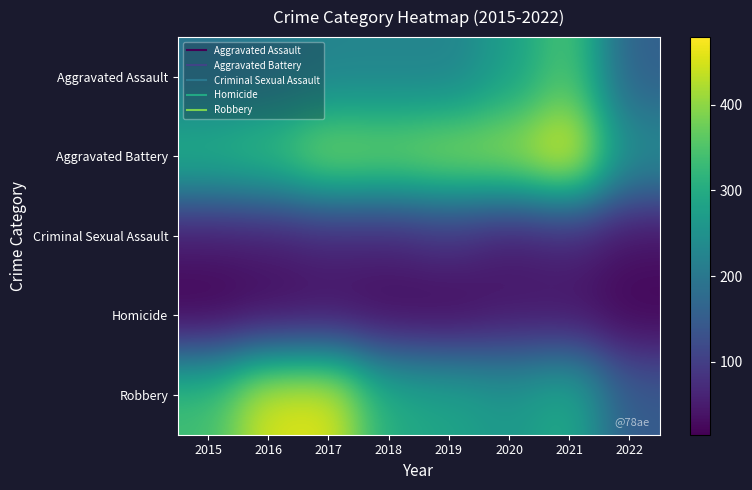

Reading left to right, extract all data points from this chart.

Aggravated Assault: 2015=194	2016=206	2017=224	2018=225	2019=223	2020=273	2021=353	2022=156
Aggravated Battery: 2015=316	2016=336	2017=400	2018=389	2019=407	2020=416	2021=479	2022=242
Criminal Sexual Assault: 2015=46	2016=50	2017=61	2018=60	2019=77	2020=48	2021=61	2022=36
Homicide: 2015=15	2016=26	2017=33	2018=25	2019=22	2020=41	2021=38	2022=20
Robbery: 2015=337	2016=454	2017=460	2018=301	2019=287	2020=263	2021=300	2022=148